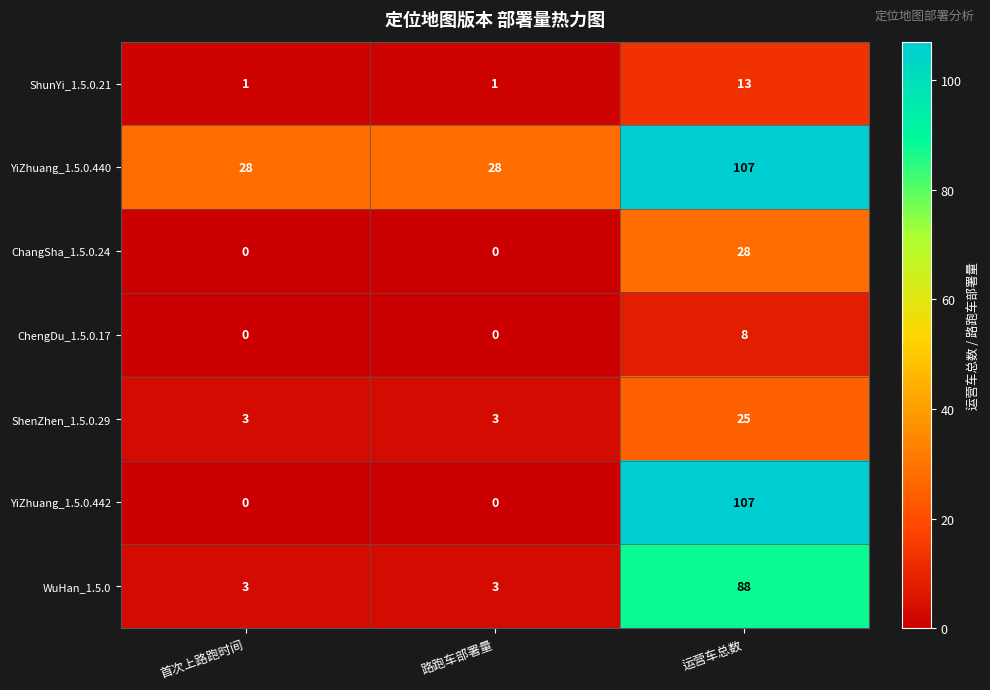

Count the WuHan_1.5.0 values in the range 3 to 88.

3